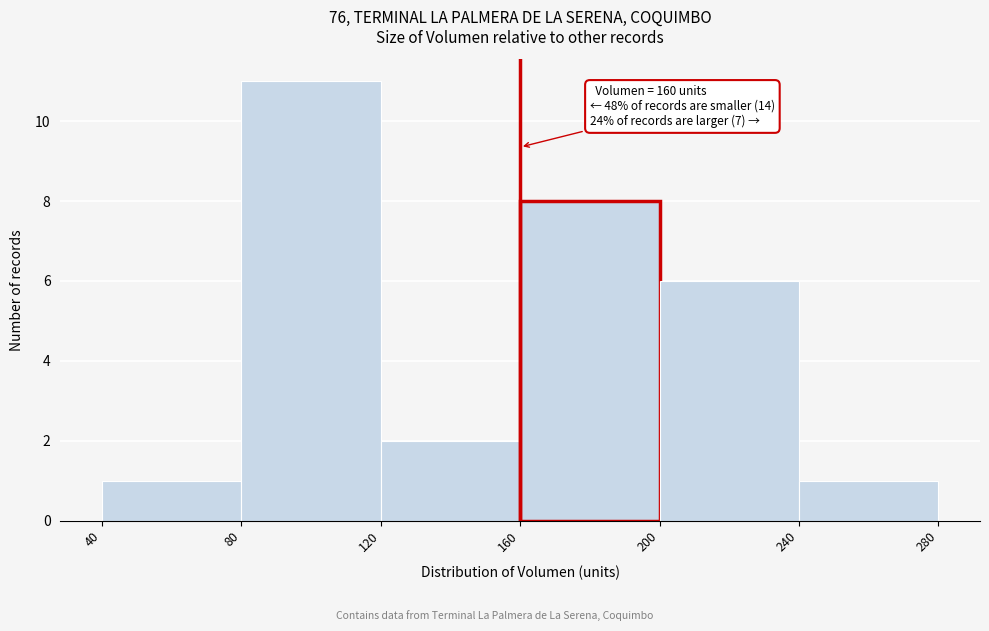

Which range on the x-axis has the tallest bar?

80 to 120